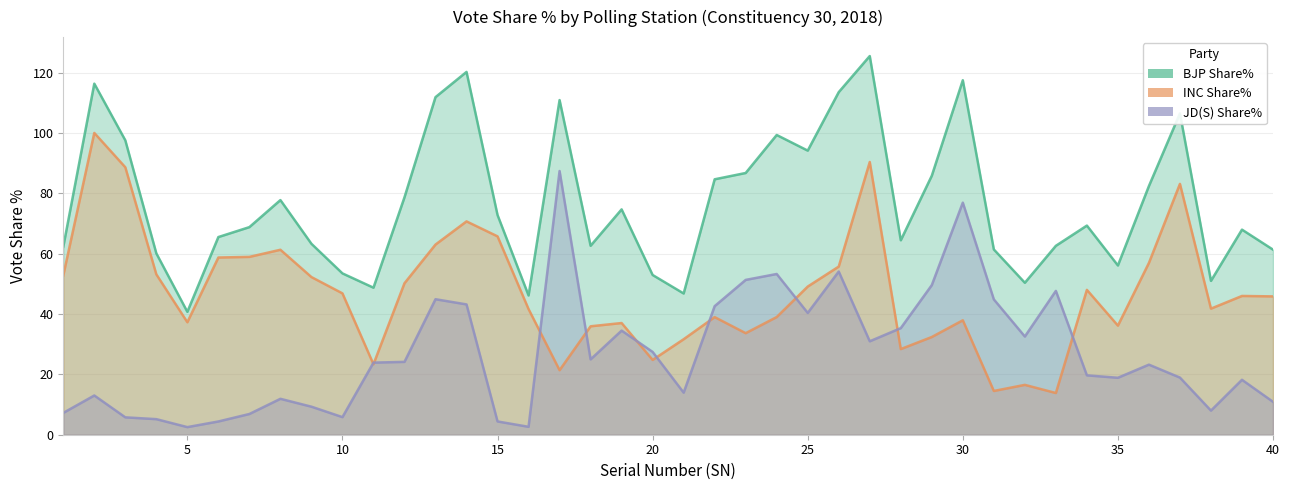

Rank the series by their average value, from lowest to highest.

JD(S) Share%, INC Share%, BJP Share%